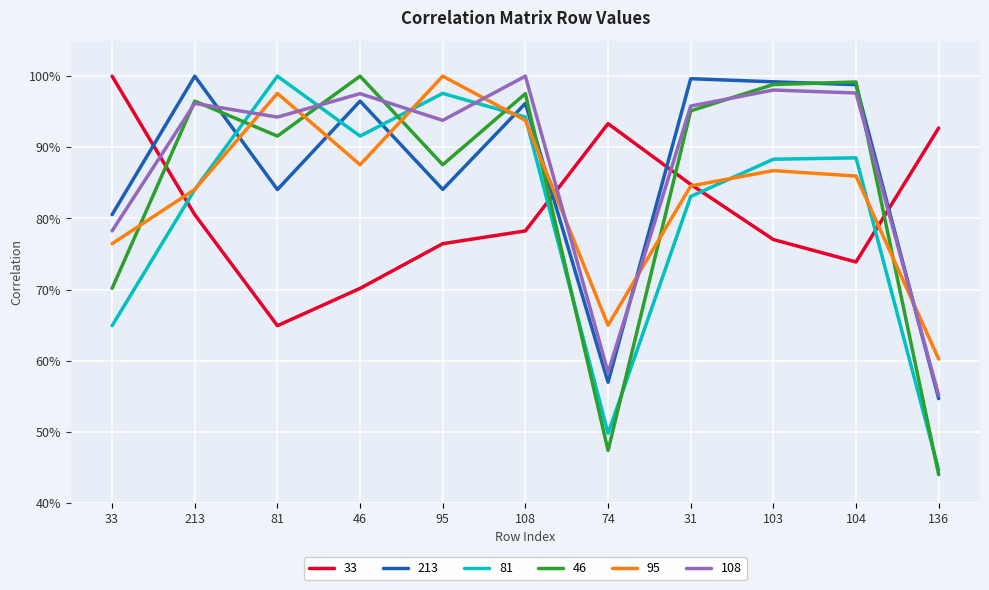

The value of 213 at 46 is 0.2. True or false?

False